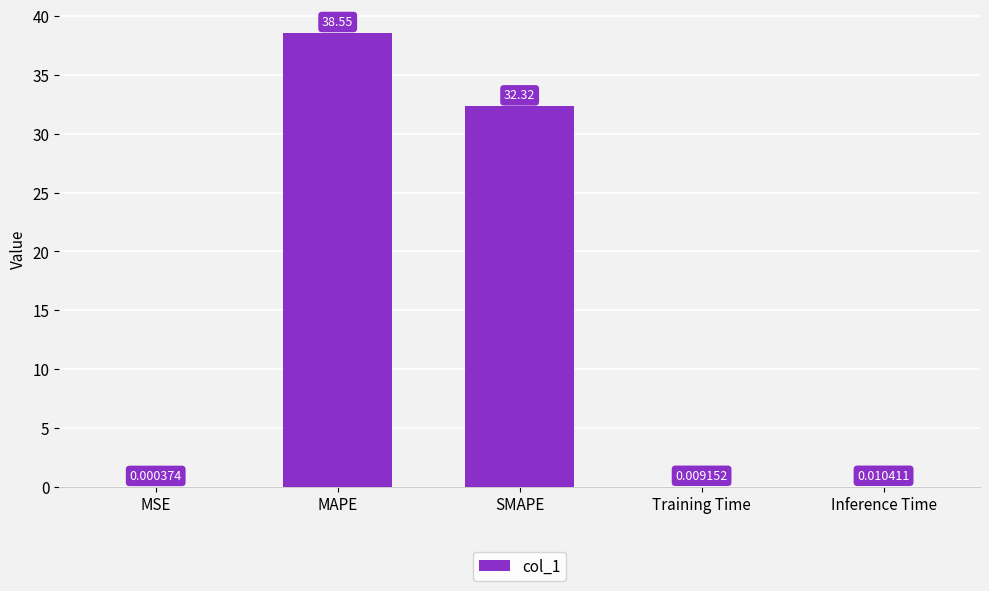

Does the chart contain stacked bars?

No